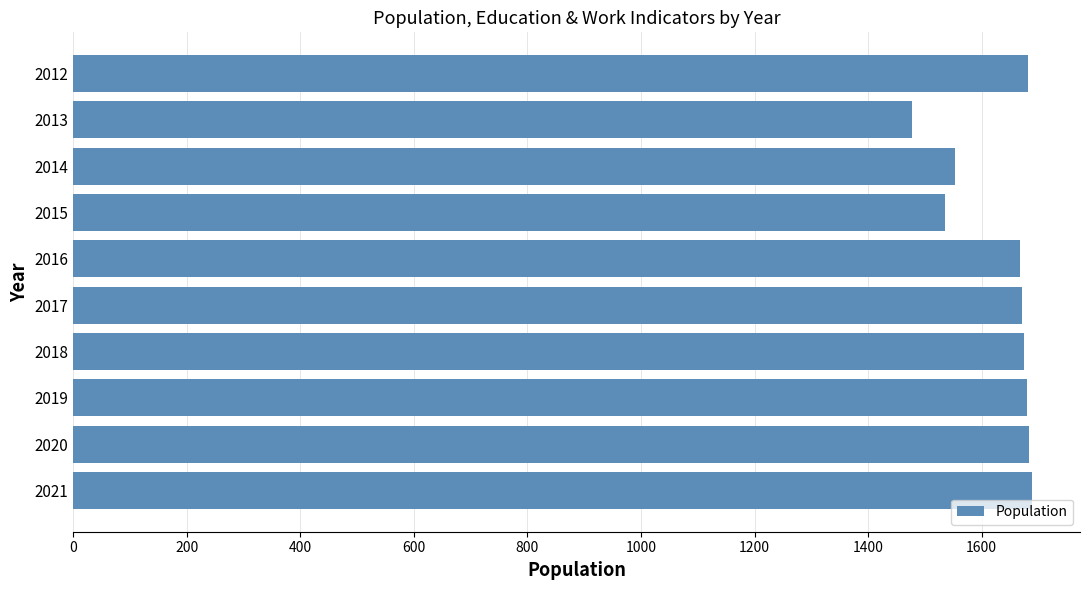

What is the sum of all values?

16315